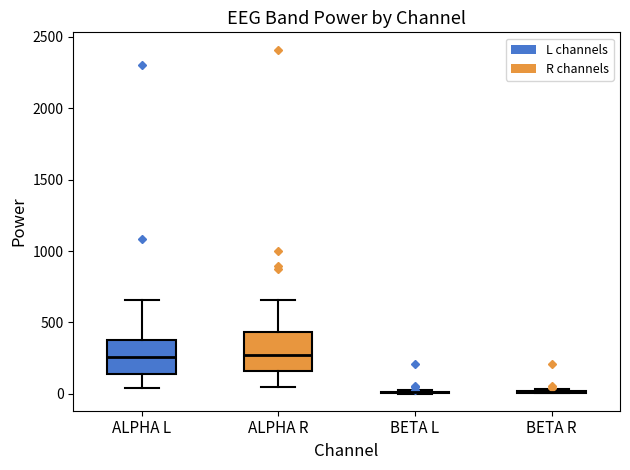

Reading left to right, read every box against the y-axis: the position of its median line, the range the box covers, and the ends of its whiskers. The values are not printed on the chart, so give them approximately, as read against the axis.

ALPHA L: median 250, box 150 to 400, whiskers 50 to 650
ALPHA R: median 250, box 150 to 450, whiskers 50 to 650
BETA L: box collapsed to a line at 0, whiskers 0 to 0
BETA R: box collapsed to a line at 0, whiskers 0 to 50